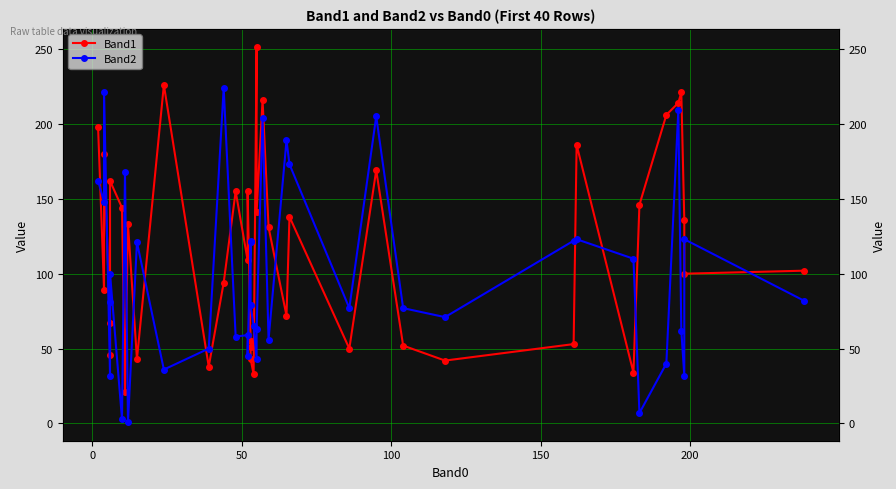

What is the sum of all Band1 values?

4702